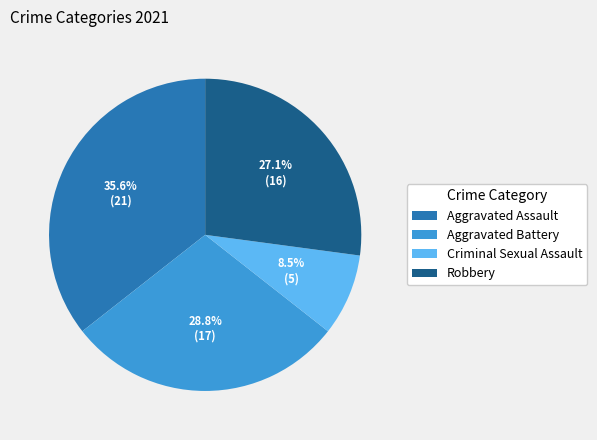

To the nearest percent, what is the combined percentage of Aggravated Assault and Aggravated Battery?

64%